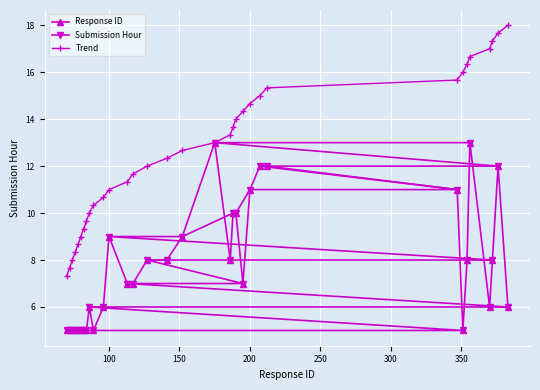

How many lines are shown in the chart?

3